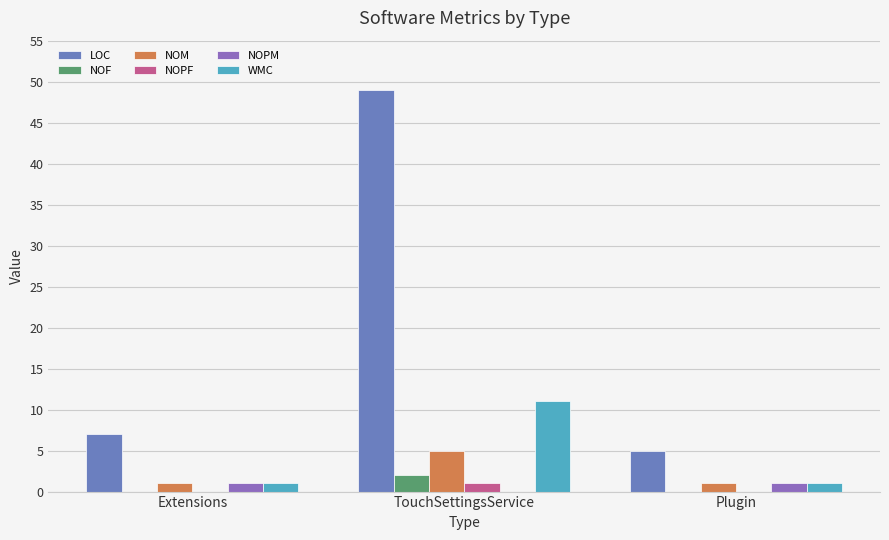

Which series has the largest total across all categories?

LOC